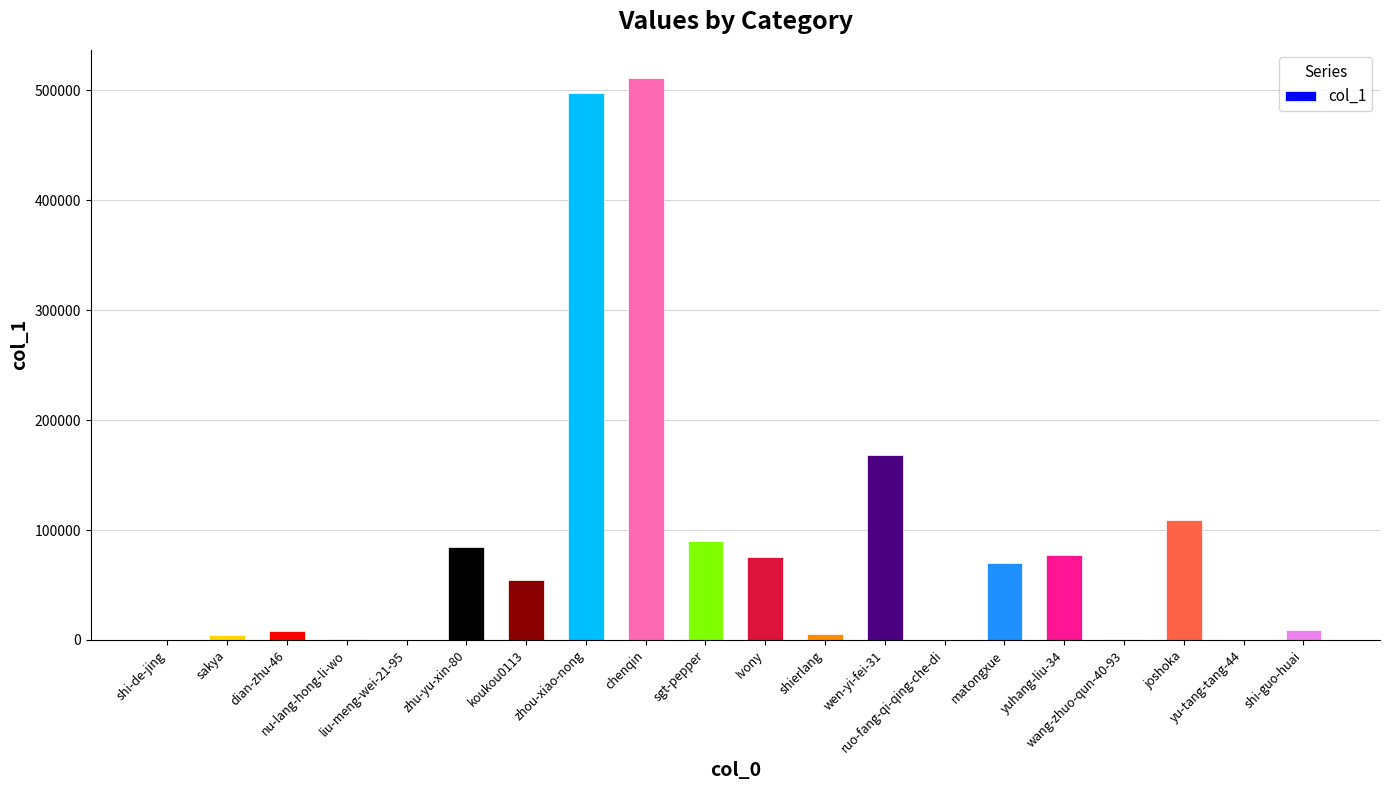

What is the greatest value displayed?

511368